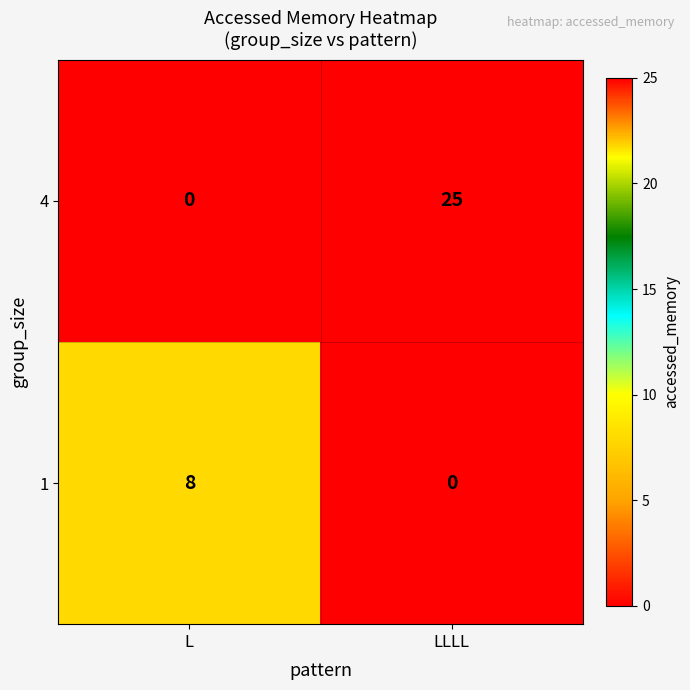

What is the difference between the 1 values at LLLL and L?

8